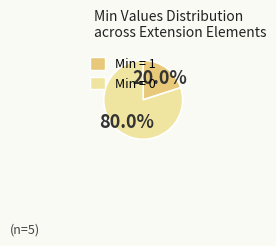

Is there a majority slice in this chart?

Yes